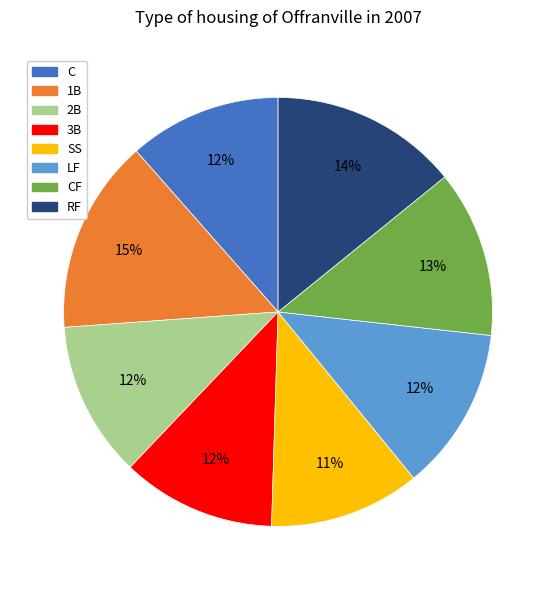

To the nearest percent, what is the average slice percentage?

12%